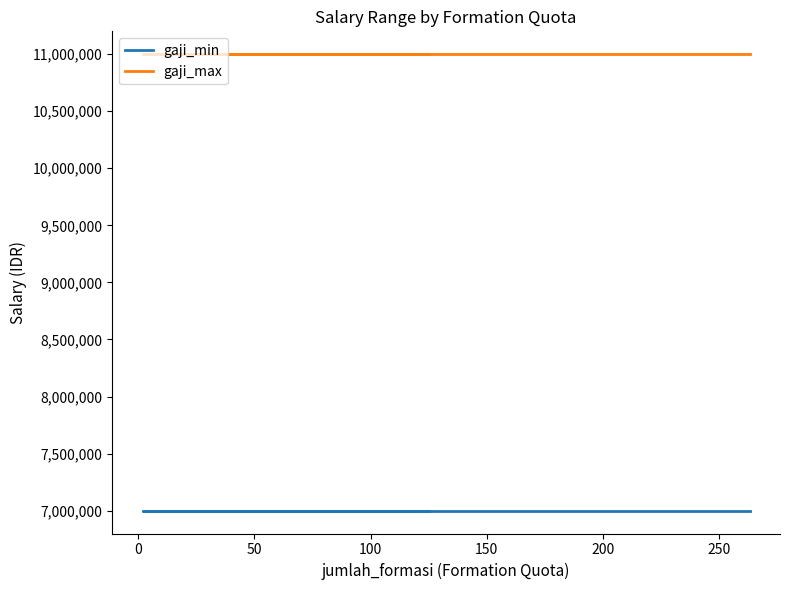

Reading left to right, what are all the values shown in this chart?

gaji_min: 7000000	7000000	7000000	7000000	7000000	7000000
gaji_max: 11000000	11000000	11000000	11000000	11000000	11000000